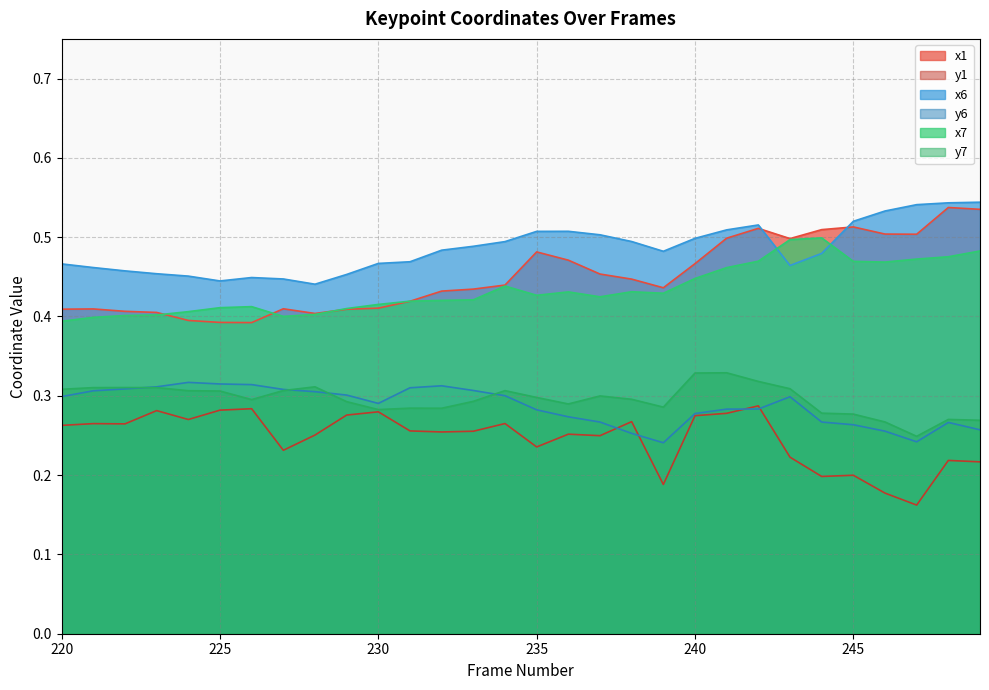

Reading left to right, transcribe all the data shown in this chart.

x1: 220=0.4	221=0.4	222=0.4	223=0.4	224=0.4	225=0.4	226=0.4	227=0.4	228=0.4	229=0.4	230=0.4	231=0.4	232=0.4	233=0.4	234=0.4	235=0.5	236=0.5	237=0.5	238=0.4	239=0.4	240=0.5	241=0.5	242=0.5	243=0.5	244=0.5	245=0.5	246=0.5	247=0.5	248=0.5	249=0.5
y1: 220=0.3	221=0.3	222=0.3	223=0.3	224=0.3	225=0.3	226=0.3	227=0.2	228=0.3	229=0.3	230=0.3	231=0.3	232=0.3	233=0.3	234=0.3	235=0.2	236=0.3	237=0.2	238=0.3	239=0.2	240=0.3	241=0.3	242=0.3	243=0.2	244=0.2	245=0.2	246=0.2	247=0.2	248=0.2	249=0.2
x6: 220=0.5	221=0.5	222=0.5	223=0.5	224=0.5	225=0.4	226=0.4	227=0.4	228=0.4	229=0.5	230=0.5	231=0.5	232=0.5	233=0.5	234=0.5	235=0.5	236=0.5	237=0.5	238=0.5	239=0.5	240=0.5	241=0.5	242=0.5	243=0.5	244=0.5	245=0.5	246=0.5	247=0.5	248=0.5	249=0.5
y6: 220=0.3	221=0.3	222=0.3	223=0.3	224=0.3	225=0.3	226=0.3	227=0.3	228=0.3	229=0.3	230=0.3	231=0.3	232=0.3	233=0.3	234=0.3	235=0.3	236=0.3	237=0.3	238=0.3	239=0.2	240=0.3	241=0.3	242=0.3	243=0.3	244=0.3	245=0.3	246=0.3	247=0.2	248=0.3	249=0.3
x7: 220=0.4	221=0.4	222=0.4	223=0.4	224=0.4	225=0.4	226=0.4	227=0.4	228=0.4	229=0.4	230=0.4	231=0.4	232=0.4	233=0.4	234=0.4	235=0.4	236=0.4	237=0.4	238=0.4	239=0.4	240=0.4	241=0.5	242=0.5	243=0.5	244=0.5	245=0.5	246=0.5	247=0.5	248=0.5	249=0.5
y7: 220=0.3	221=0.3	222=0.3	223=0.3	224=0.3	225=0.3	226=0.3	227=0.3	228=0.3	229=0.3	230=0.3	231=0.3	232=0.3	233=0.3	234=0.3	235=0.3	236=0.3	237=0.3	238=0.3	239=0.3	240=0.3	241=0.3	242=0.3	243=0.3	244=0.3	245=0.3	246=0.3	247=0.2	248=0.3	249=0.3